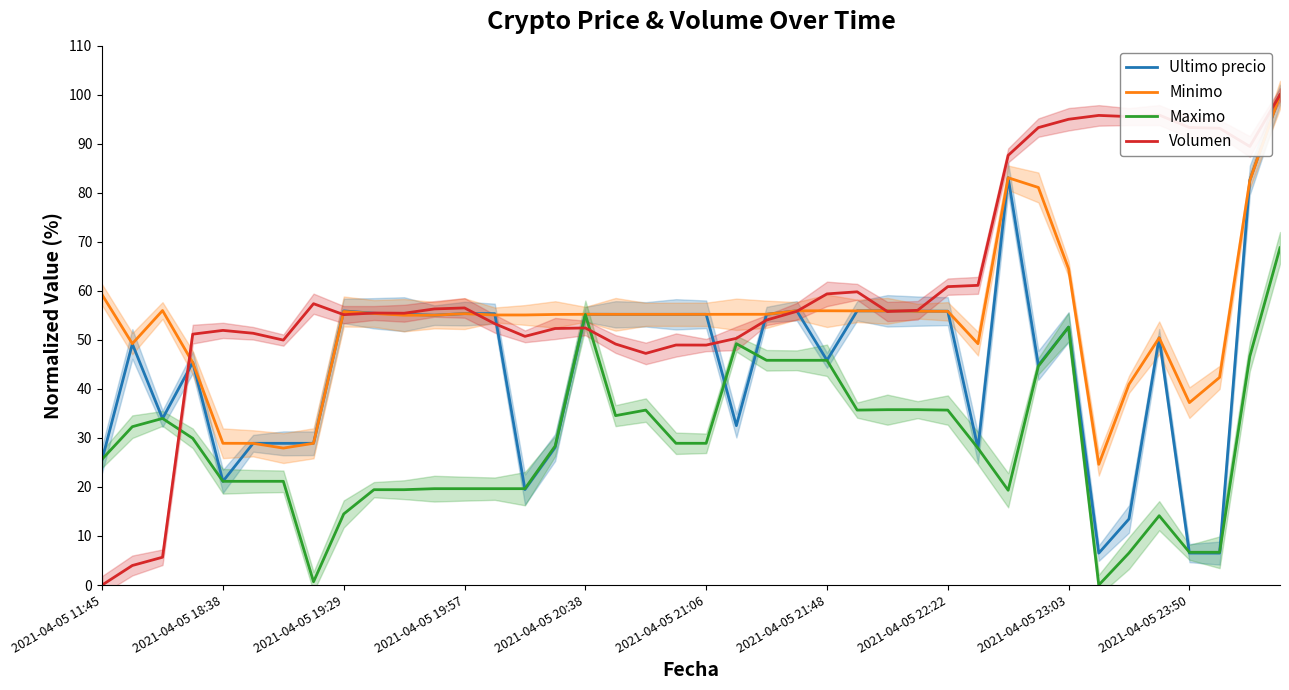

True or false: Volumen and Maximo intersect in this chart.

True